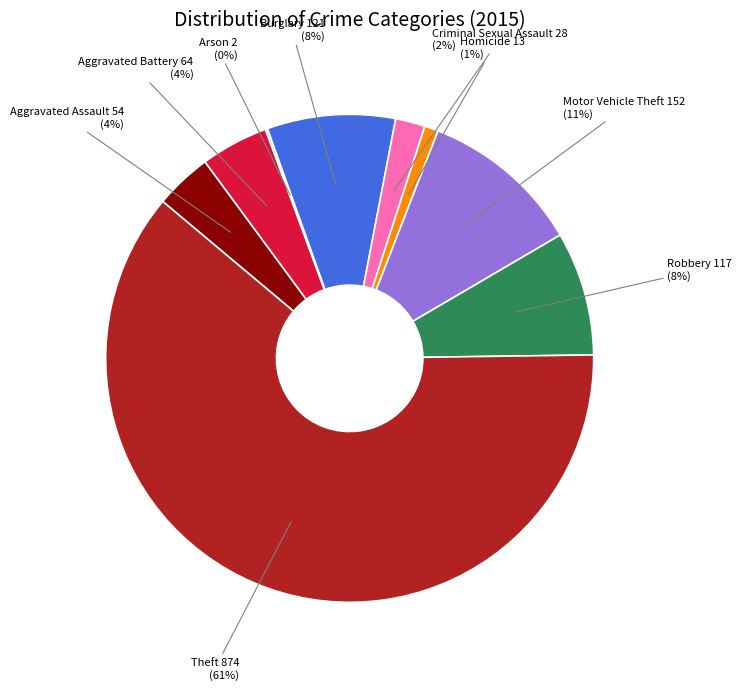

Is there any slice that represents more than half of the pie?

Yes